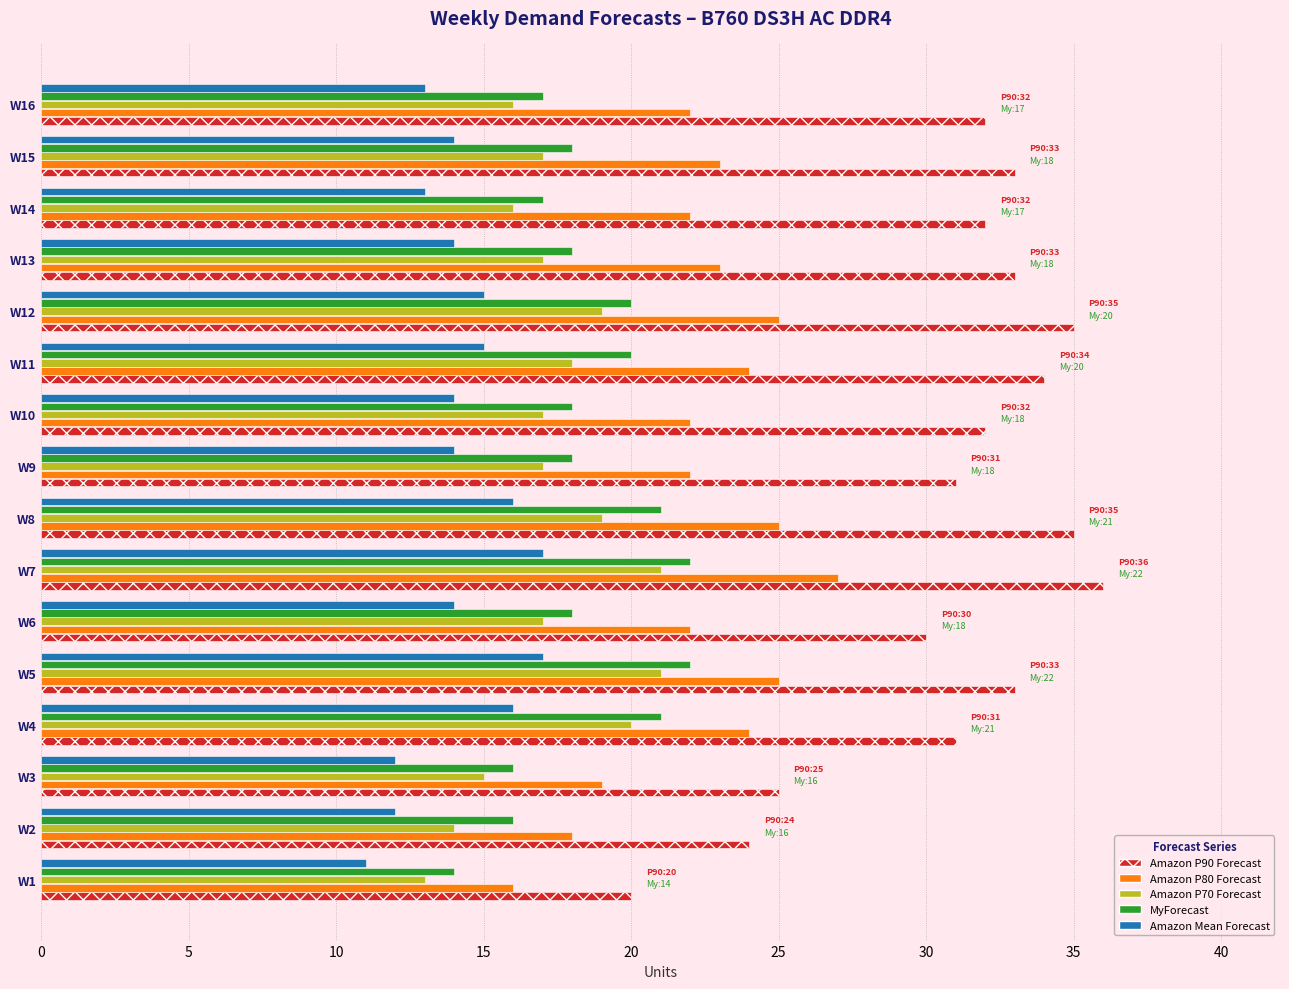

Which series has the largest total across all categories?

Amazon P90 Forecast